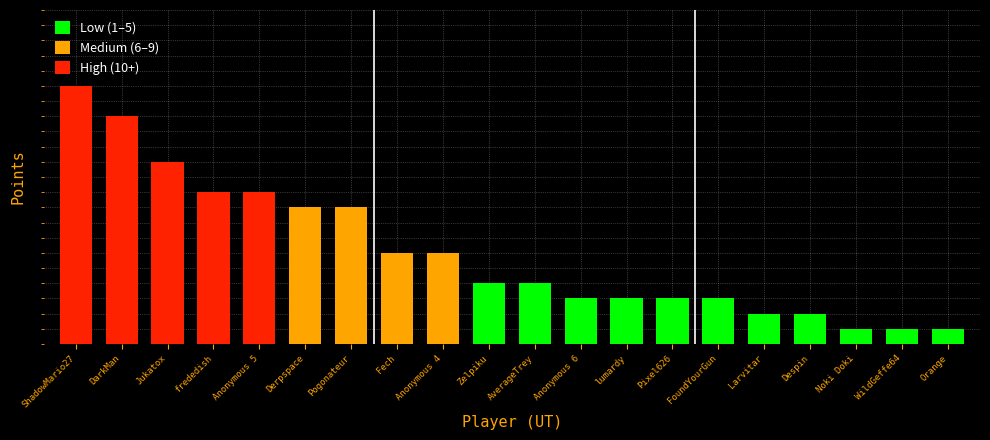

What is the label of the 20th bar from the right?

ShadowMario27